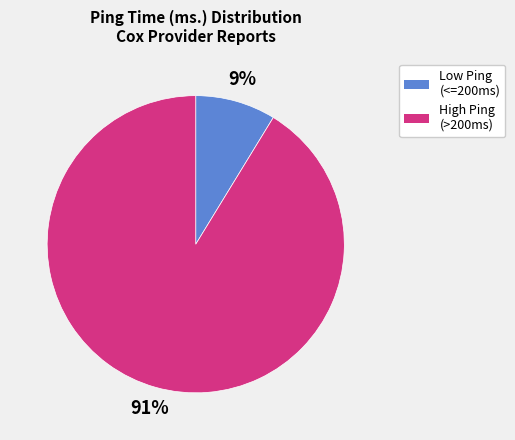

Is it true that High Ping (>200ms) is 91% of the pie?

True